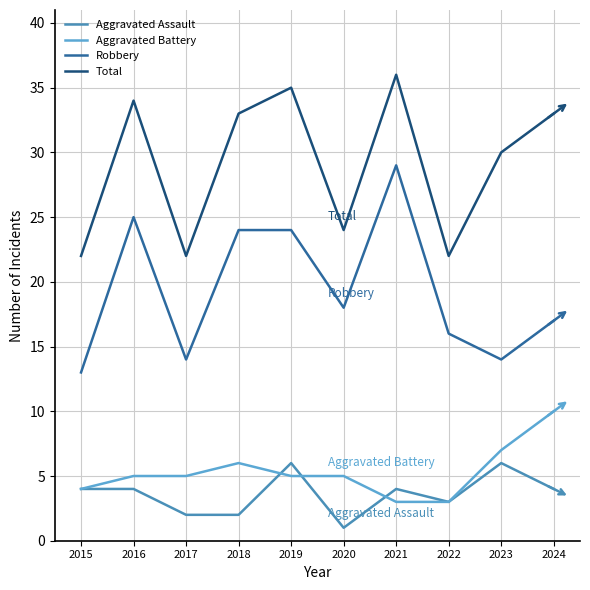

True or false: Aggravated Assault and Total cross at least once.

False